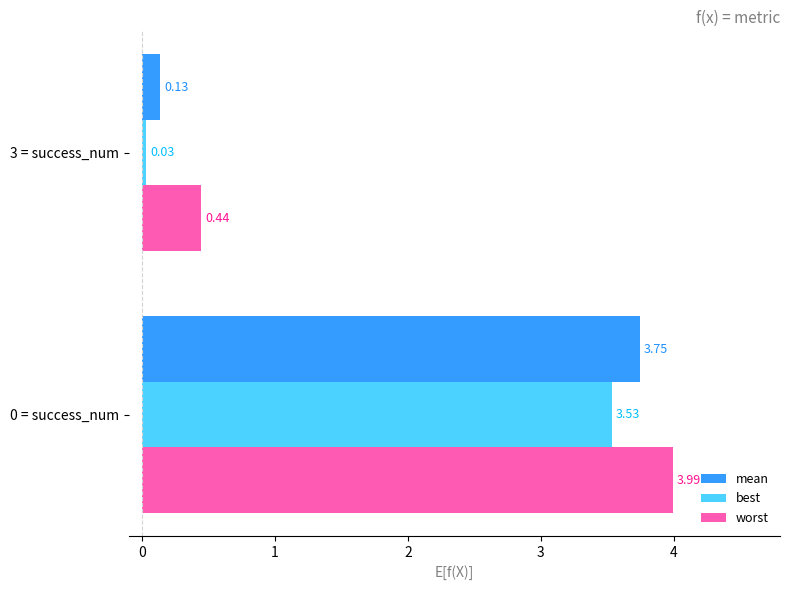

At 3 = success_num, list the series in order from largest to smallest.

worst, mean, best